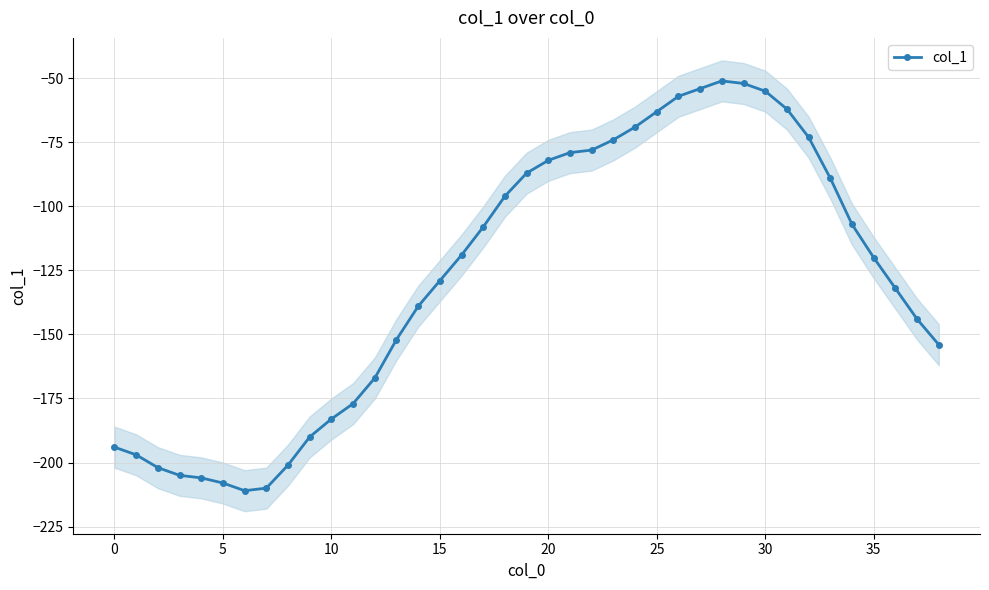

Reading left to right, what are all the values shown in this chart?

-194	-197	-202	-205	-206	-208	-211	-210	-201	-190	-183	-177	-167	-152	-139	-129	-119	-108	-96	-87	-82	-79	-78	-74	-69	-63	-57	-54	-51	-52	-55	-62	-73	-89	-107	-120	-132	-144	-154